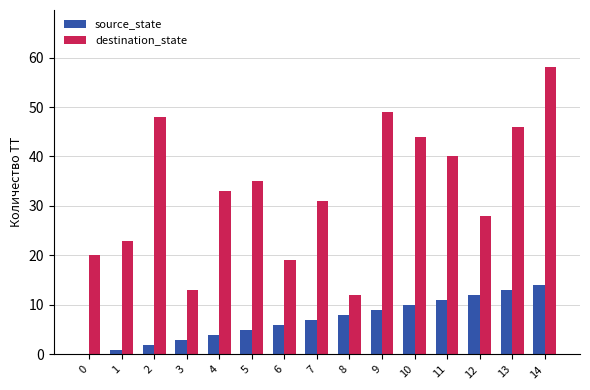

What is the greatest value displayed?

58